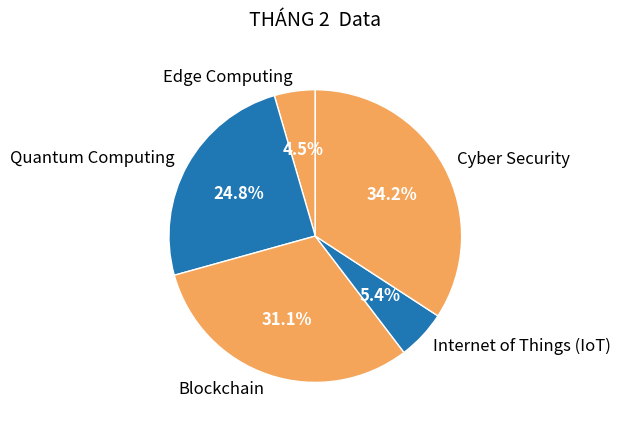

Count the number of slices in the pie.

5